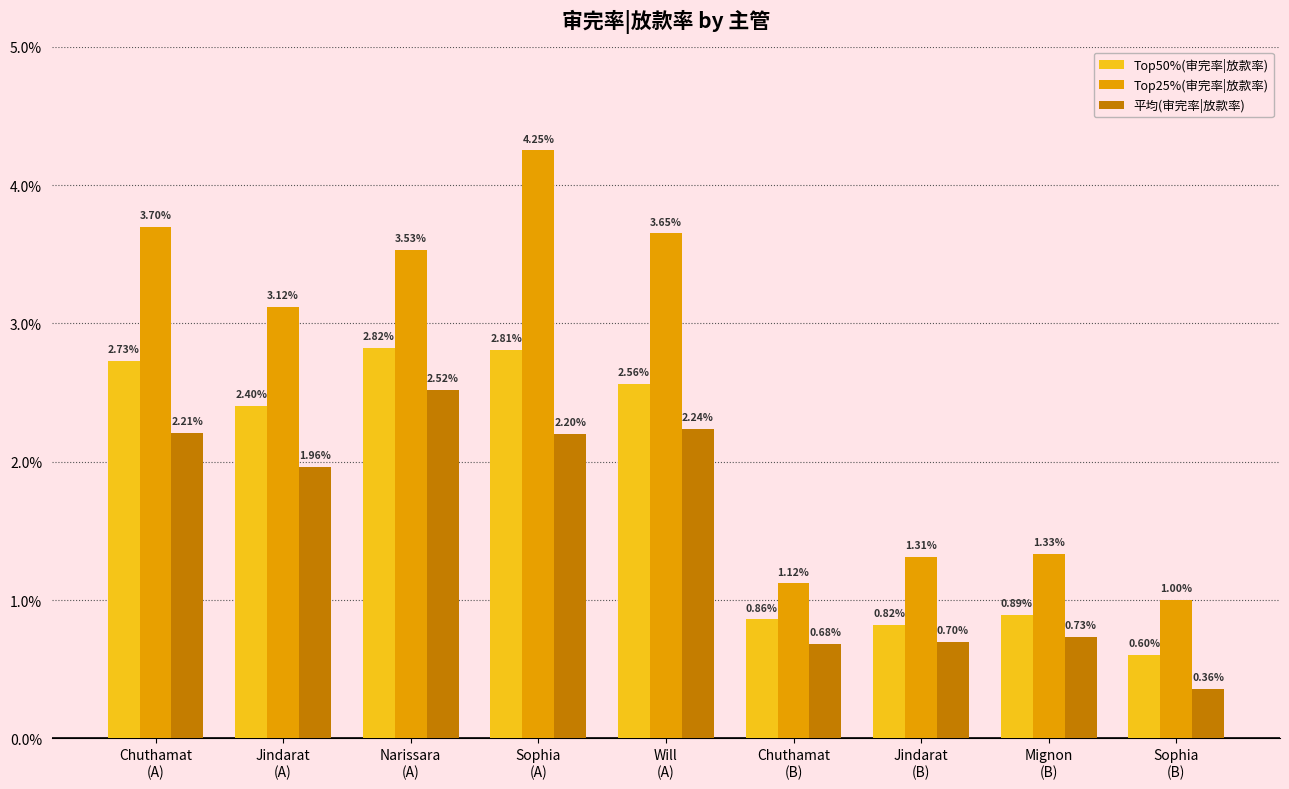

What are all the series names shown in the legend?

Top50%(审完率|放款率), Top25%(审完率|放款率), 平均(审完率|放款率)